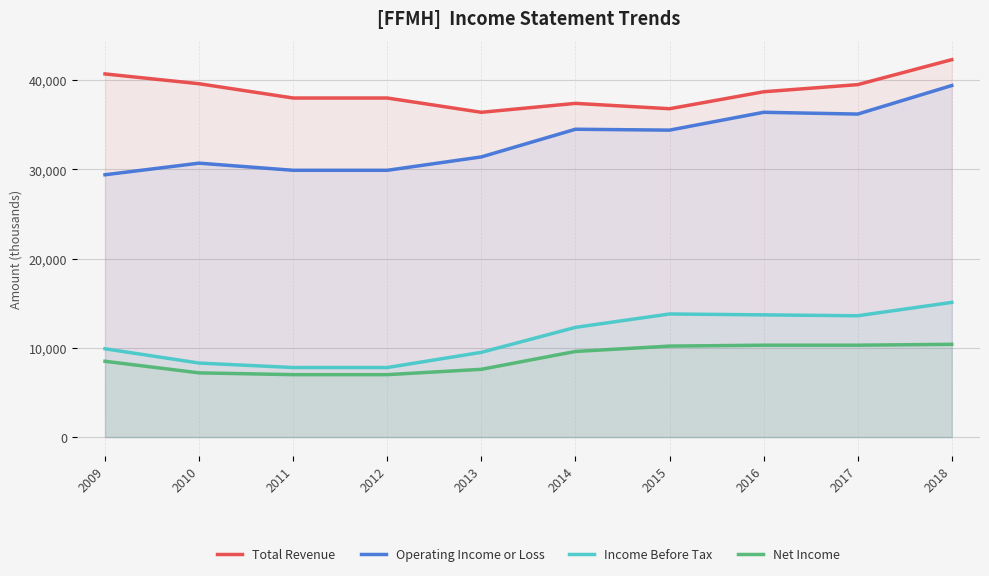

In Total Revenue, how many points are higher than both neighbors (excluding endpoints)?

1